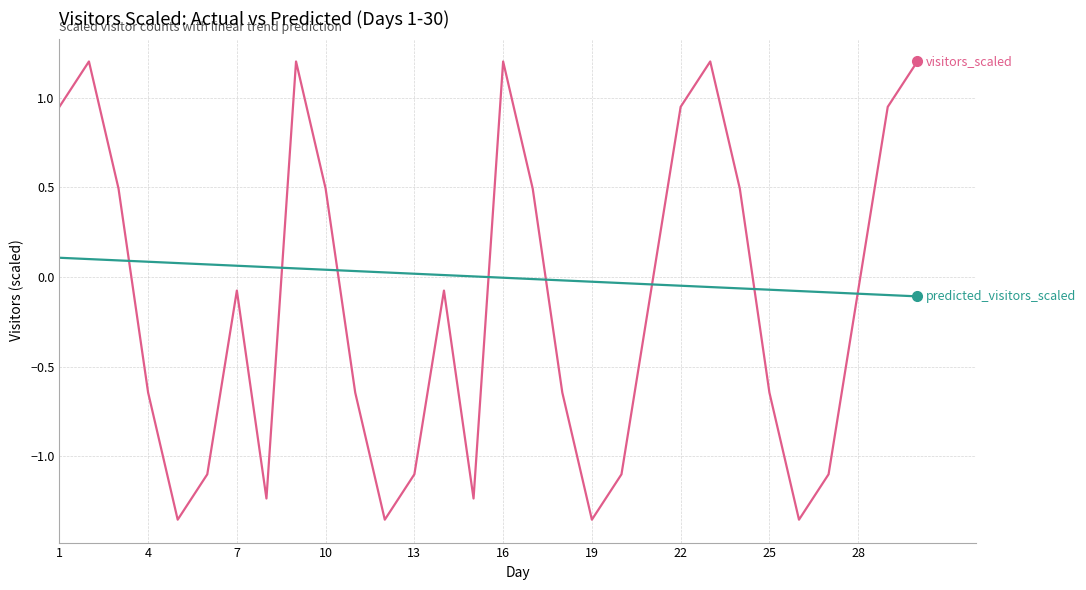

What is the maximum value shown in the chart?

1.2